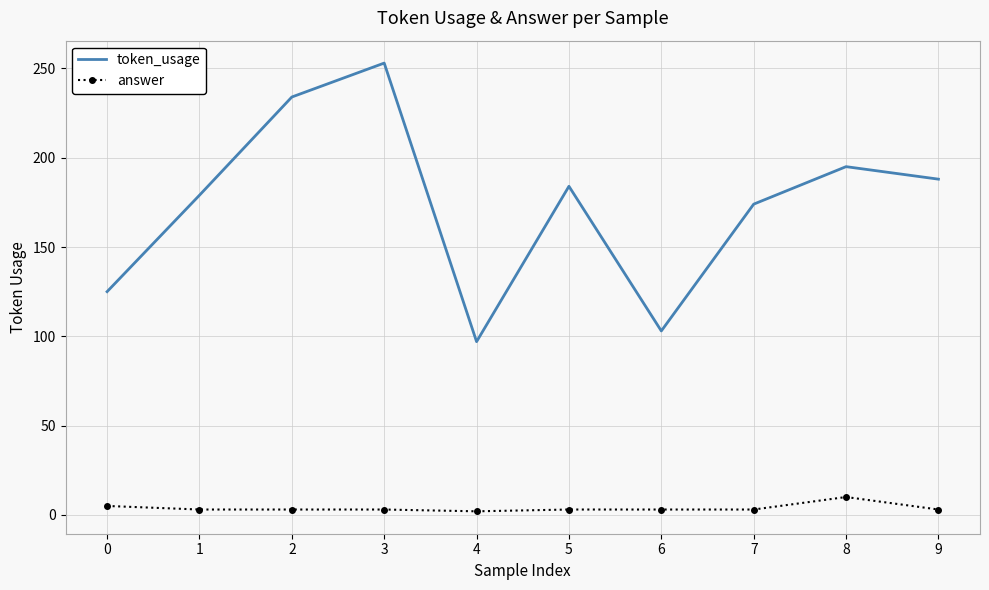

True or false: token_usage and answer intersect in this chart.

False